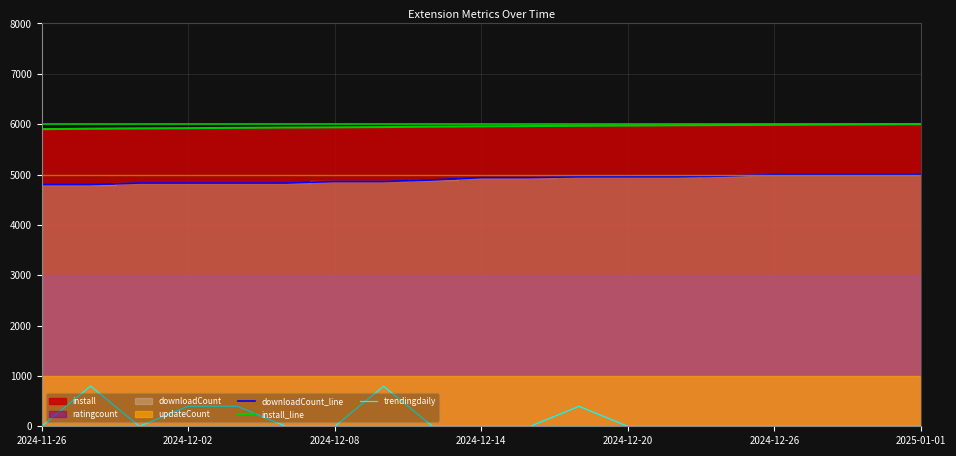

What is the highest value of the downloadCount_line series?

5000.0